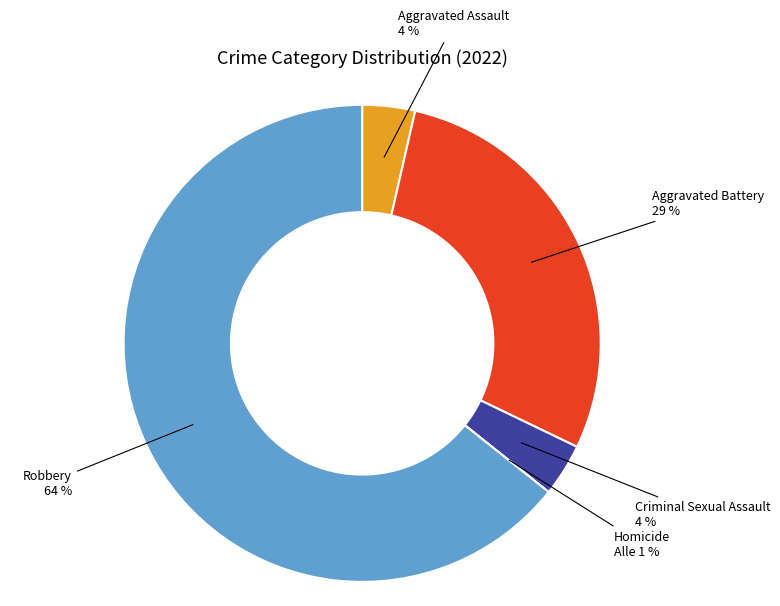

What is the smallest slice in the pie chart?

Homicide